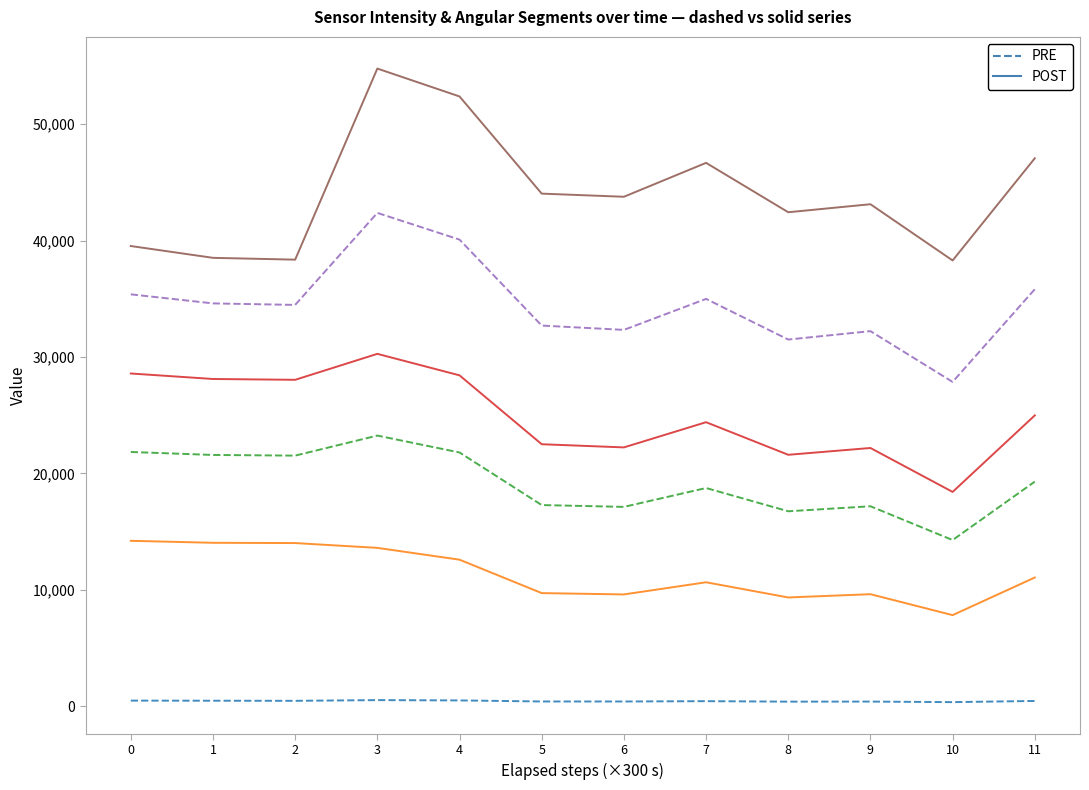

At which category is the sum across all series the highest?

3